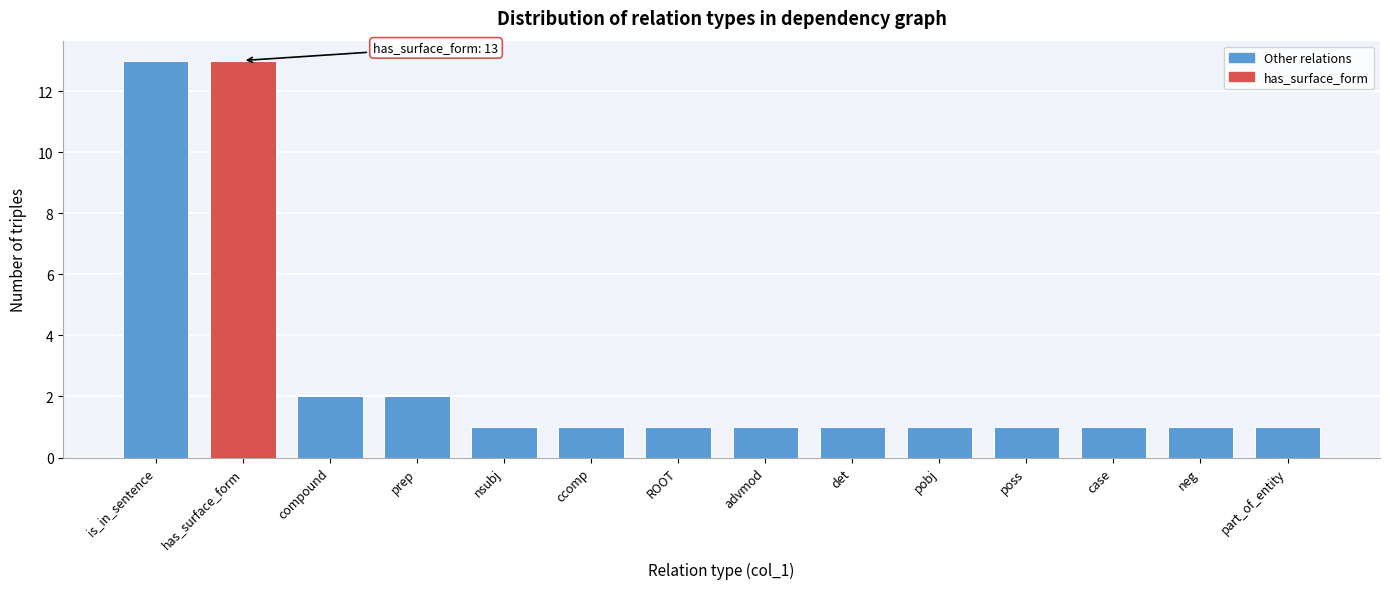

Reading right to left, list all the values displayed in this chart.

1	1	1	1	1	1	1	1	1	1	2	2	13	13